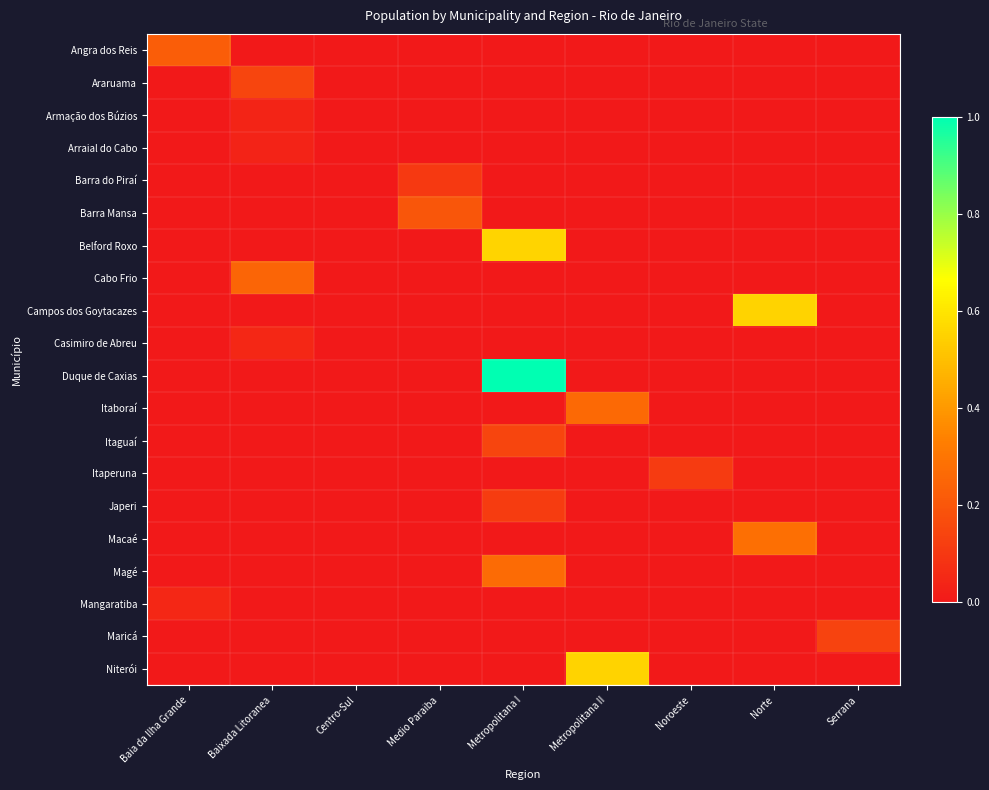

Reading left to right, extract all data points from this chart.

Angra dos Reis: Baia da Ilha Grande=0.2	Baixada Litoranea=0.0	Centro-Sul=0.0	Medio Paraiba=0.0	Metropolitana I=0.0	Metropolitana II=0.0	Noroeste=0.0	Norte=0.0	Serrana=0.0
Araruama: Baia da Ilha Grande=0.0	Baixada Litoranea=0.1	Centro-Sul=0.0	Medio Paraiba=0.0	Metropolitana I=0.0	Metropolitana II=0.0	Noroeste=0.0	Norte=0.0	Serrana=0.0
Armação dos Búzios: Baia da Ilha Grande=0.0	Baixada Litoranea=0.0	Centro-Sul=0.0	Medio Paraiba=0.0	Metropolitana I=0.0	Metropolitana II=0.0	Noroeste=0.0	Norte=0.0	Serrana=0.0
Arraial do Cabo: Baia da Ilha Grande=0.0	Baixada Litoranea=0.0	Centro-Sul=0.0	Medio Paraiba=0.0	Metropolitana I=0.0	Metropolitana II=0.0	Noroeste=0.0	Norte=0.0	Serrana=0.0
Barra do Piraí: Baia da Ilha Grande=0.0	Baixada Litoranea=0.0	Centro-Sul=0.0	Medio Paraiba=0.1	Metropolitana I=0.0	Metropolitana II=0.0	Noroeste=0.0	Norte=0.0	Serrana=0.0
Barra Mansa: Baia da Ilha Grande=0.0	Baixada Litoranea=0.0	Centro-Sul=0.0	Medio Paraiba=0.2	Metropolitana I=0.0	Metropolitana II=0.0	Noroeste=0.0	Norte=0.0	Serrana=0.0
Belford Roxo: Baia da Ilha Grande=0.0	Baixada Litoranea=0.0	Centro-Sul=0.0	Medio Paraiba=0.0	Metropolitana I=0.6	Metropolitana II=0.0	Noroeste=0.0	Norte=0.0	Serrana=0.0
Cabo Frio: Baia da Ilha Grande=0.0	Baixada Litoranea=0.2	Centro-Sul=0.0	Medio Paraiba=0.0	Metropolitana I=0.0	Metropolitana II=0.0	Noroeste=0.0	Norte=0.0	Serrana=0.0
Campos dos Goytacazes: Baia da Ilha Grande=0.0	Baixada Litoranea=0.0	Centro-Sul=0.0	Medio Paraiba=0.0	Metropolitana I=0.0	Metropolitana II=0.0	Noroeste=0.0	Norte=0.6	Serrana=0.0
Casimiro de Abreu: Baia da Ilha Grande=0.0	Baixada Litoranea=0.0	Centro-Sul=0.0	Medio Paraiba=0.0	Metropolitana I=0.0	Metropolitana II=0.0	Noroeste=0.0	Norte=0.0	Serrana=0.0
Duque de Caxias: Baia da Ilha Grande=0.0	Baixada Litoranea=0.0	Centro-Sul=0.0	Medio Paraiba=0.0	Metropolitana I=1.0	Metropolitana II=0.0	Noroeste=0.0	Norte=0.0	Serrana=0.0
Itaboraí: Baia da Ilha Grande=0.0	Baixada Litoranea=0.0	Centro-Sul=0.0	Medio Paraiba=0.0	Metropolitana I=0.0	Metropolitana II=0.3	Noroeste=0.0	Norte=0.0	Serrana=0.0
Itaguaí: Baia da Ilha Grande=0.0	Baixada Litoranea=0.0	Centro-Sul=0.0	Medio Paraiba=0.0	Metropolitana I=0.1	Metropolitana II=0.0	Noroeste=0.0	Norte=0.0	Serrana=0.0
Itaperuna: Baia da Ilha Grande=0.0	Baixada Litoranea=0.0	Centro-Sul=0.0	Medio Paraiba=0.0	Metropolitana I=0.0	Metropolitana II=0.0	Noroeste=0.1	Norte=0.0	Serrana=0.0
Japeri: Baia da Ilha Grande=0.0	Baixada Litoranea=0.0	Centro-Sul=0.0	Medio Paraiba=0.0	Metropolitana I=0.1	Metropolitana II=0.0	Noroeste=0.0	Norte=0.0	Serrana=0.0
Macaé: Baia da Ilha Grande=0.0	Baixada Litoranea=0.0	Centro-Sul=0.0	Medio Paraiba=0.0	Metropolitana I=0.0	Metropolitana II=0.0	Noroeste=0.0	Norte=0.3	Serrana=0.0
Magé: Baia da Ilha Grande=0.0	Baixada Litoranea=0.0	Centro-Sul=0.0	Medio Paraiba=0.0	Metropolitana I=0.3	Metropolitana II=0.0	Noroeste=0.0	Norte=0.0	Serrana=0.0
Mangaratiba: Baia da Ilha Grande=0.0	Baixada Litoranea=0.0	Centro-Sul=0.0	Medio Paraiba=0.0	Metropolitana I=0.0	Metropolitana II=0.0	Noroeste=0.0	Norte=0.0	Serrana=0.0
Maricá: Baia da Ilha Grande=0.0	Baixada Litoranea=0.0	Centro-Sul=0.0	Medio Paraiba=0.0	Metropolitana I=0.0	Metropolitana II=0.0	Noroeste=0.0	Norte=0.0	Serrana=0.1
Niterói: Baia da Ilha Grande=0.0	Baixada Litoranea=0.0	Centro-Sul=0.0	Medio Paraiba=0.0	Metropolitana I=0.0	Metropolitana II=0.6	Noroeste=0.0	Norte=0.0	Serrana=0.0